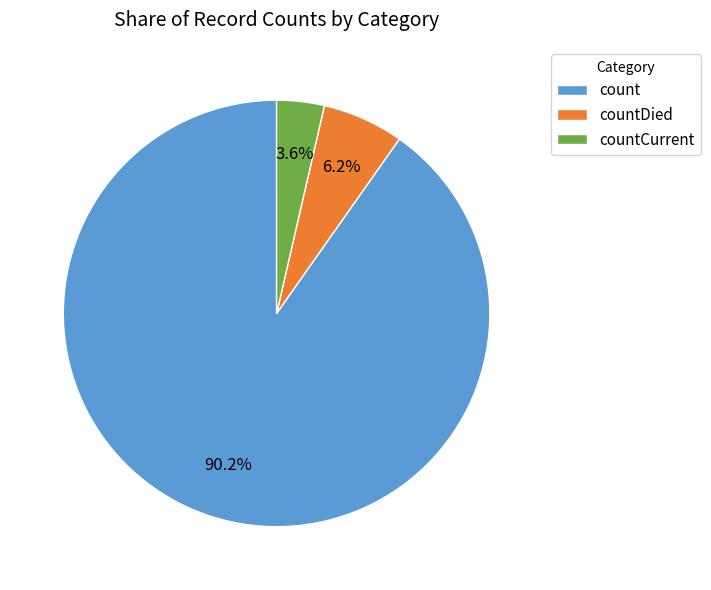

How many slices are in this pie chart?

3